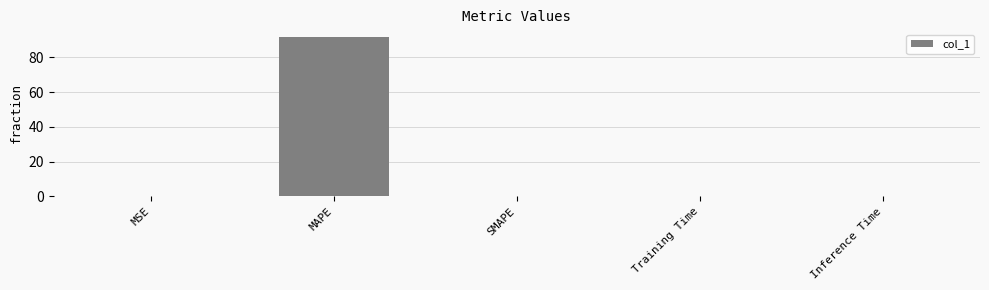

What value does the data have at MAPE?

91.5